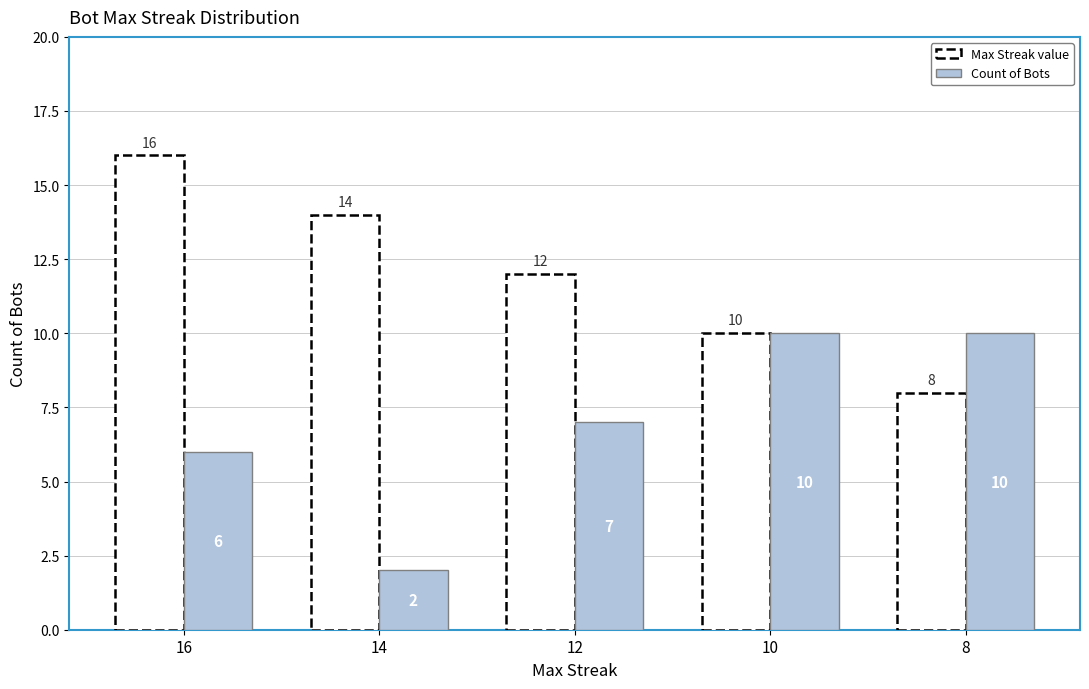

What is the value of the Max Streak value bar at the 3rd from the left?

12